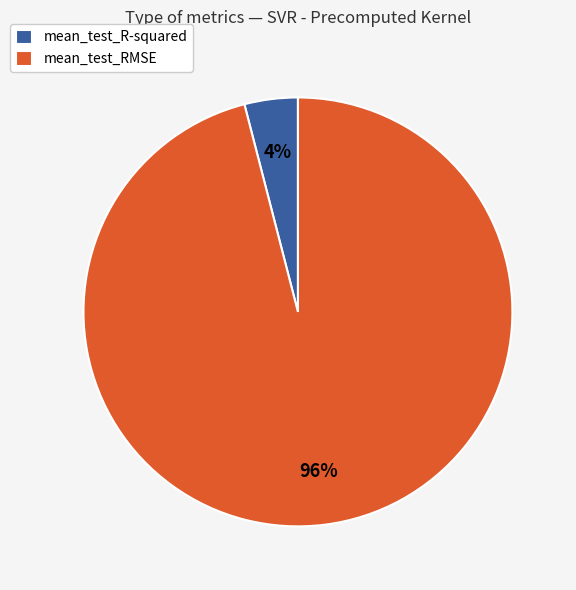

Count the number of slices in the pie.

2